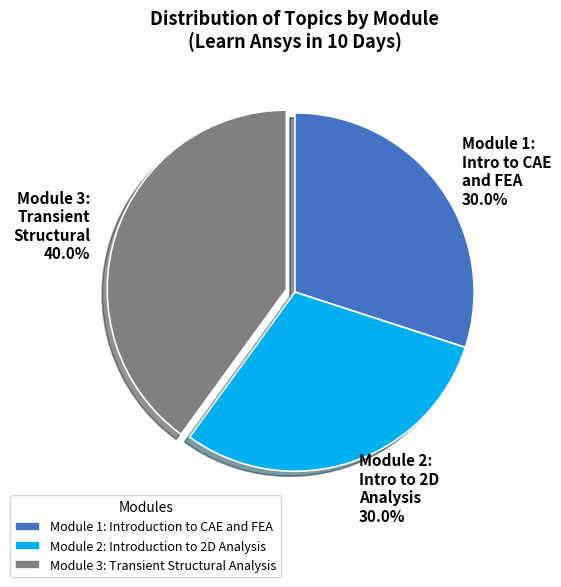

Does Module 3: Transient Structural Analysis represent more than half of the total?

No